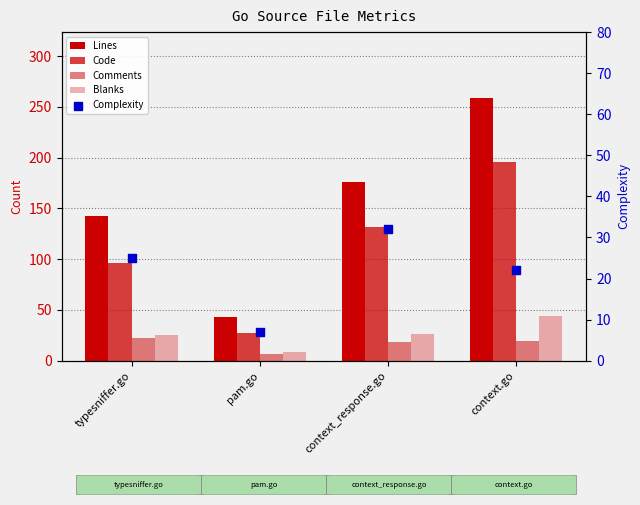

At how many categories does at least one series exceed 57?

3